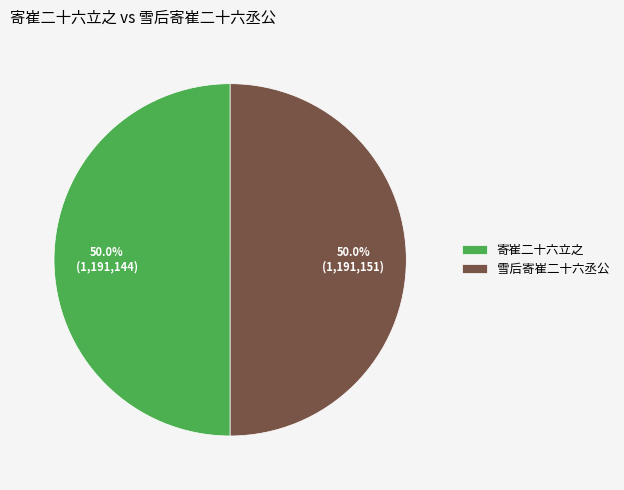

To the nearest percent, what portion does 雪后寄崔二十六丞公 represent?

50%